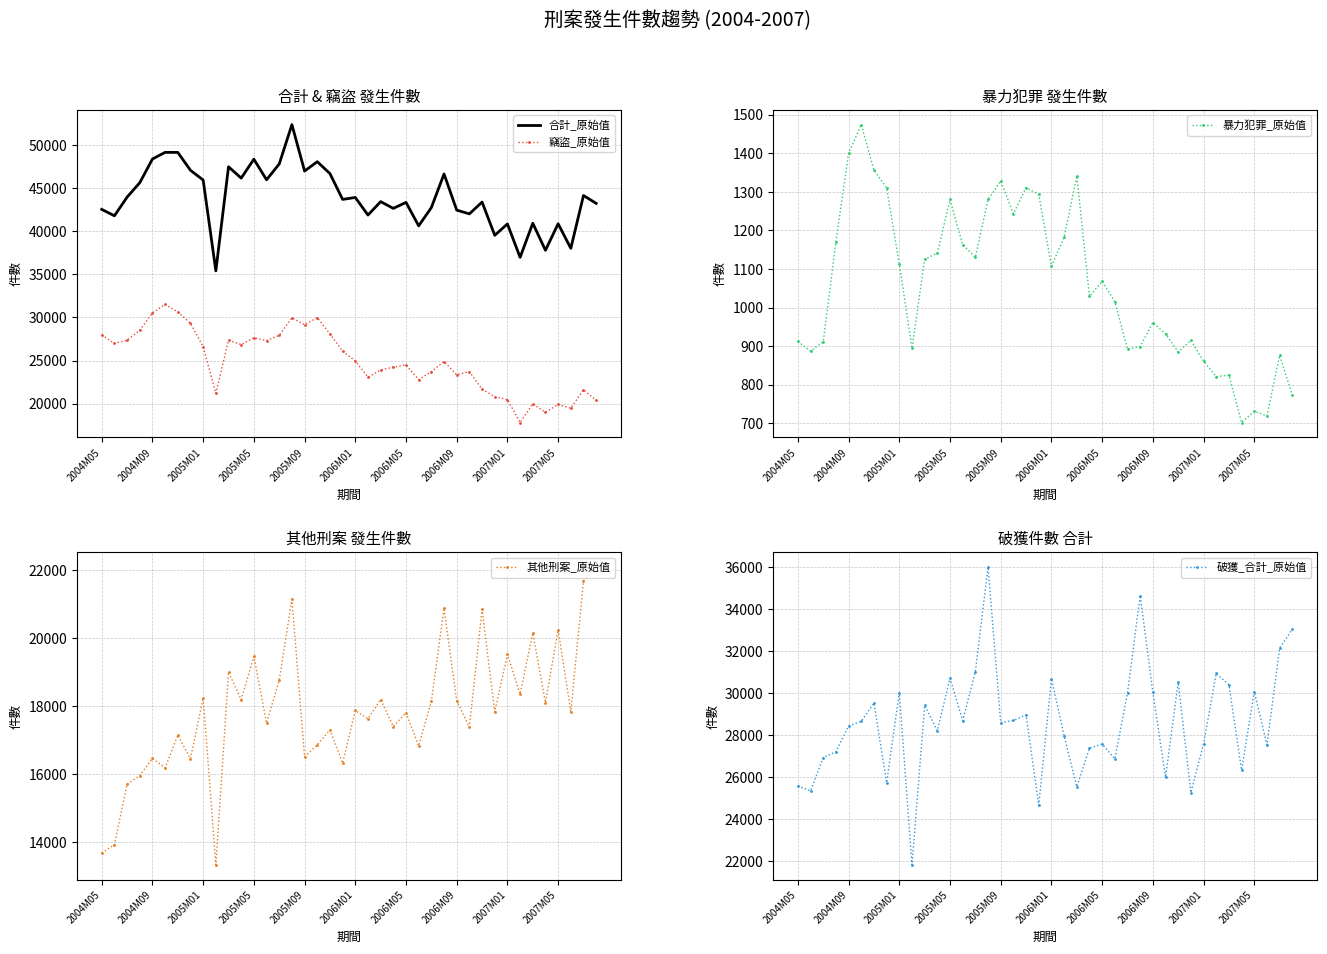

What are all the series names shown in the legend?

合計_原始值, 竊盜_原始值, 暴力犯罪_原始值, 其他刑案_原始值, 破獲_合計_原始值